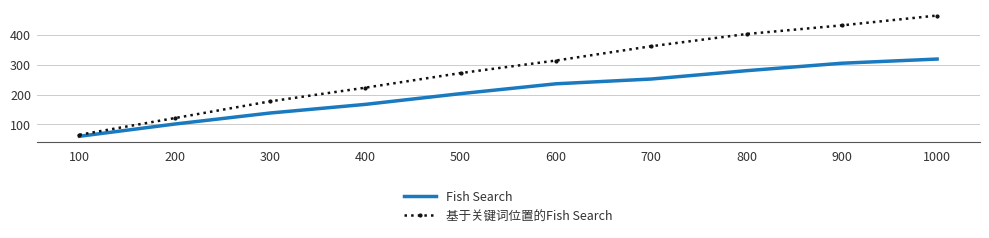

The value of 基于关键词位置的Fish Search at 300 is 61. True or false?

False